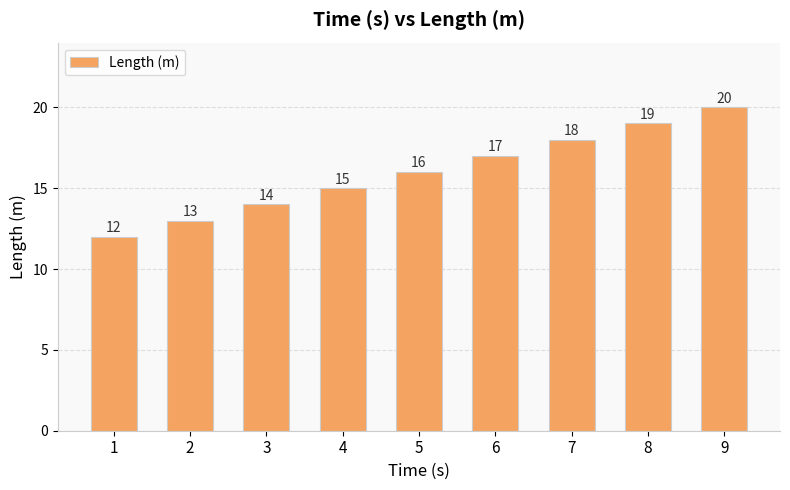

Which has a higher value, 9 or 3?

9